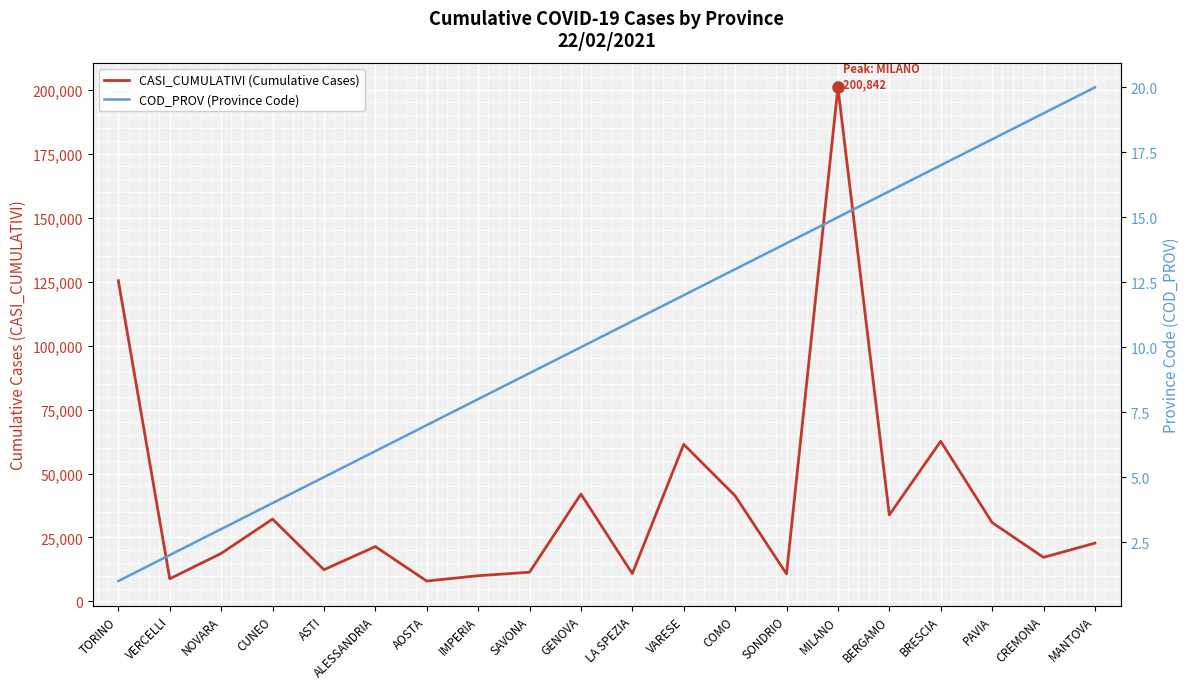

Between BERGAMO and CREMONA, which is larger?

BERGAMO